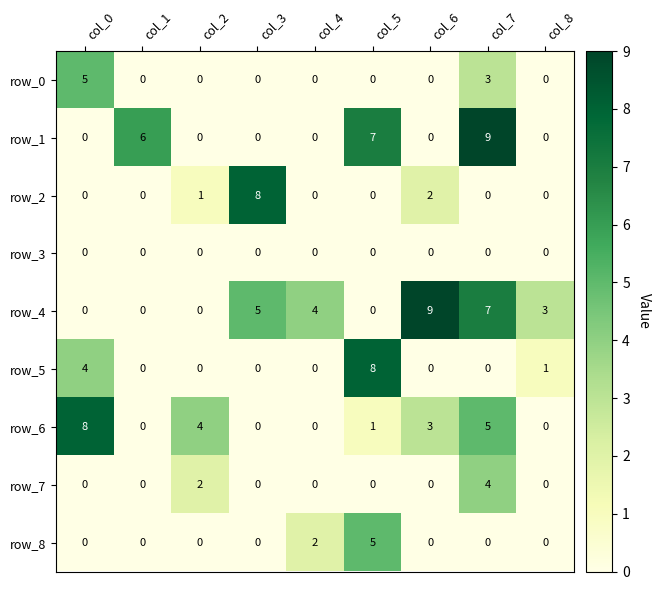

How many data points in row_8 are above 0?

2